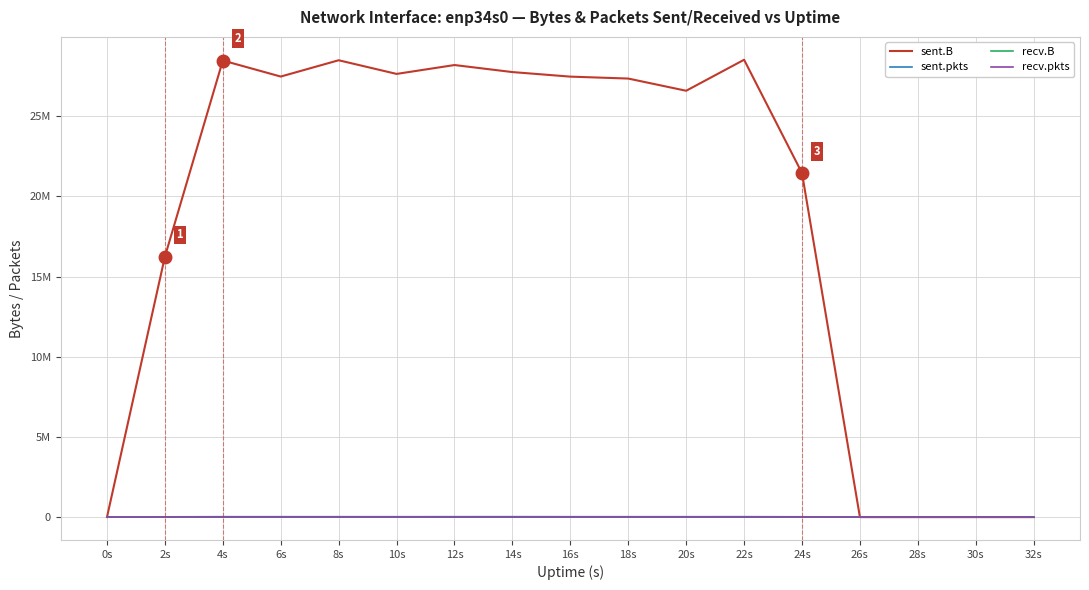

Does the chart display data point markers on the line(s)?

No